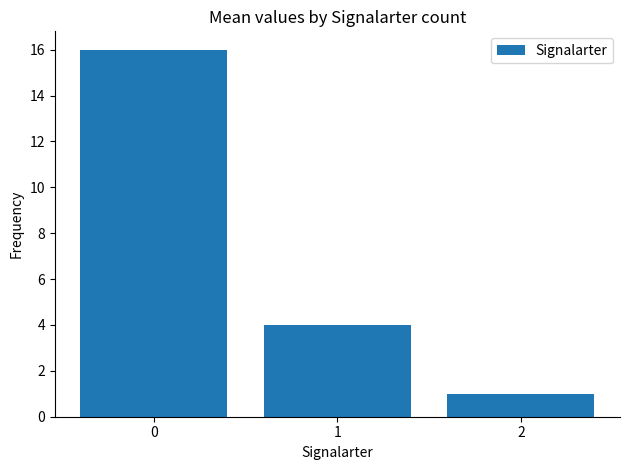

How many bars are there in total?

3